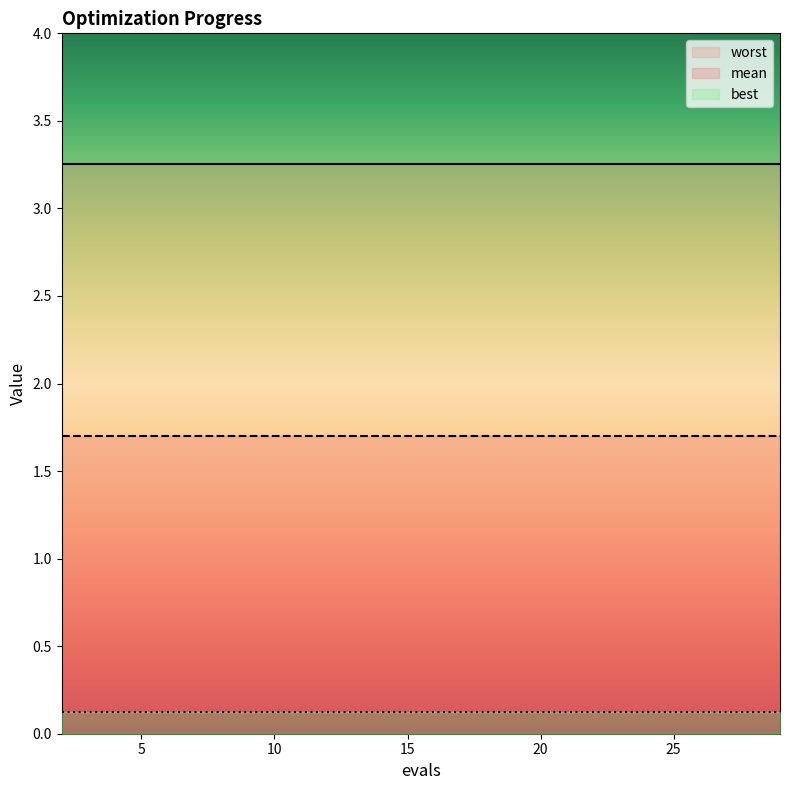

Reading right to left, list all the values displayed in this chart.

mean: 29=1.7	27=1.7	25=1.7	23=1.7	21=1.7	19=1.7	17=1.7	15=1.7	14=1.7	12=1.7	10=1.7	8=1.7	6=1.7	4=1.7	2=1.7
best: 29=0.1	27=0.1	25=0.1	23=0.1	21=0.1	19=0.1	17=0.1	15=0.1	14=0.1	12=0.1	10=0.1	8=0.1	6=0.1	4=0.1	2=0.1
worst: 29=3.3	27=3.3	25=3.3	23=3.3	21=3.3	19=3.3	17=3.3	15=3.3	14=3.3	12=3.3	10=3.3	8=3.3	6=3.3	4=3.3	2=3.3